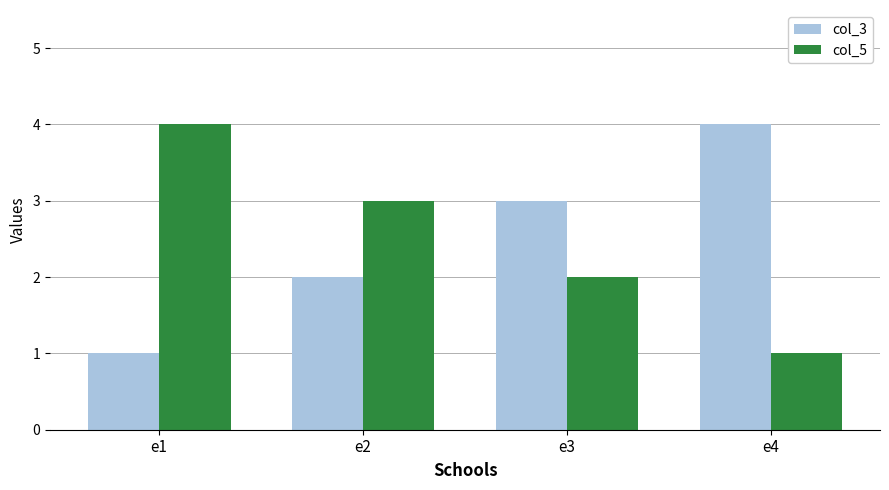

What is the greatest value displayed?

4